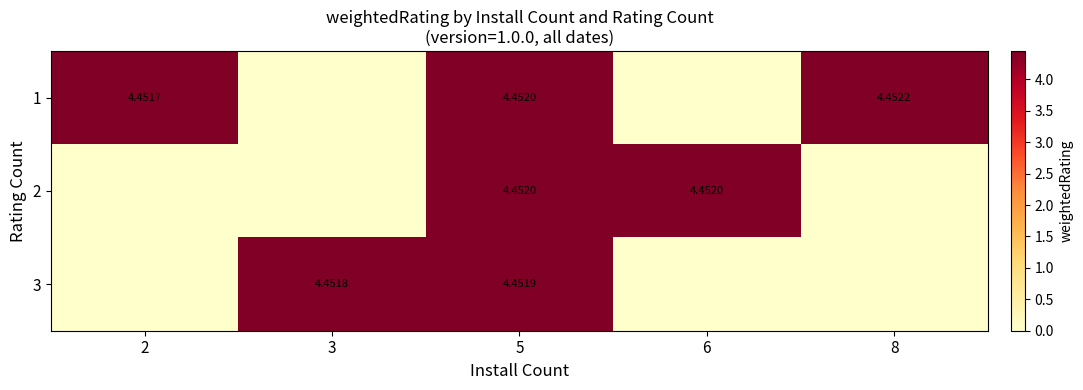

Where is 3 nearest to the value 2?

2